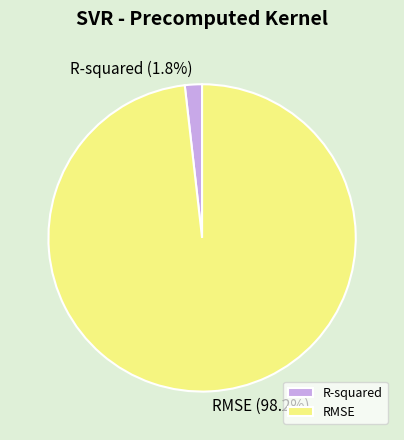

What is the largest slice in the pie chart?

RMSE